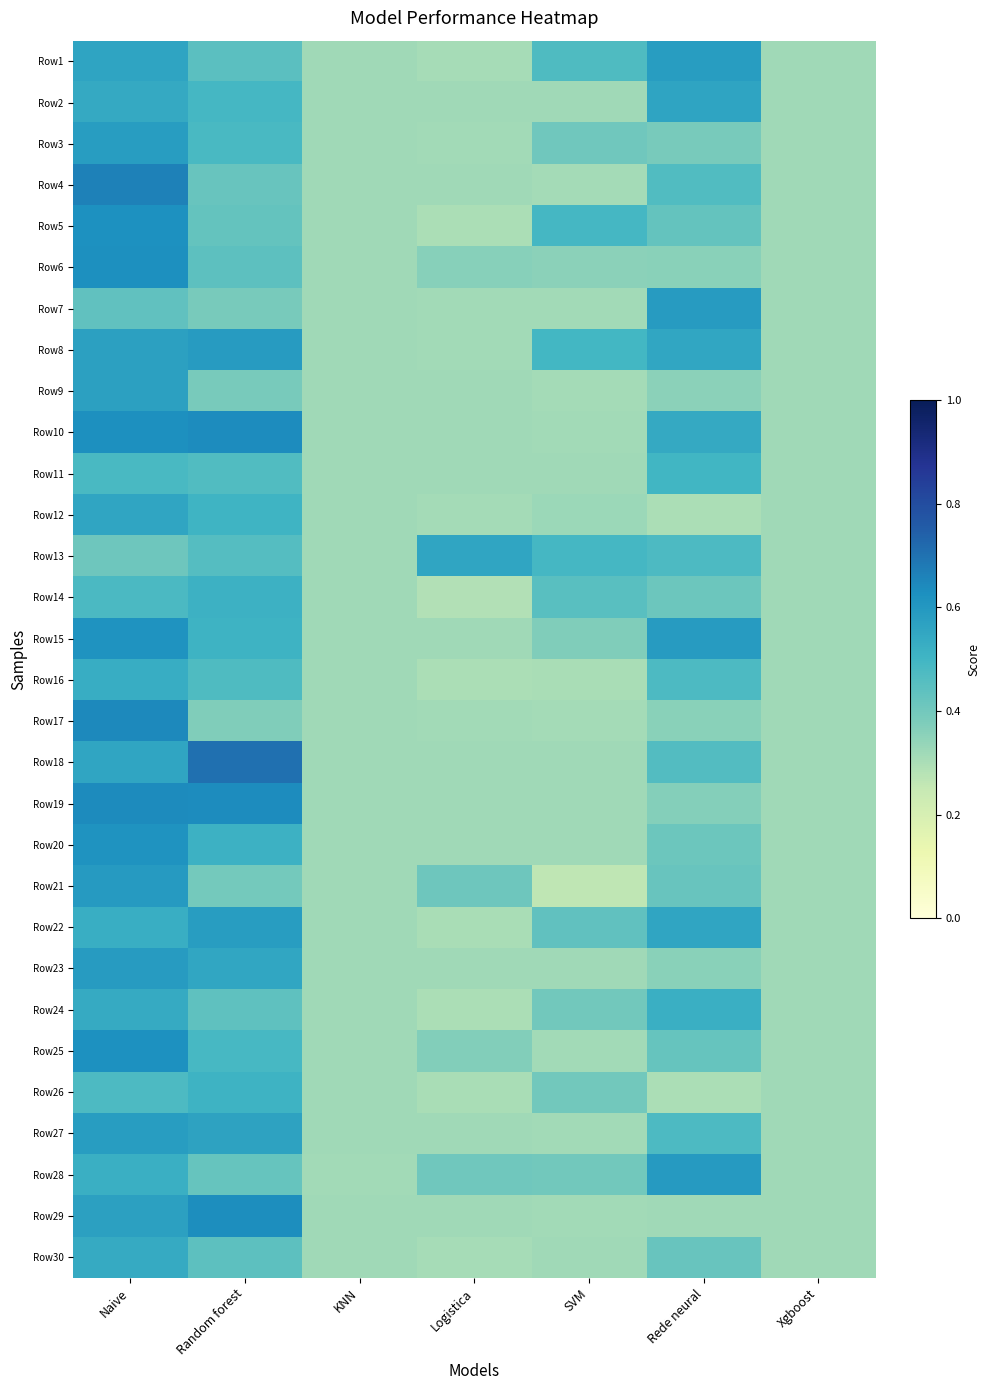

At how many categories does at least one series exceed 0?

7